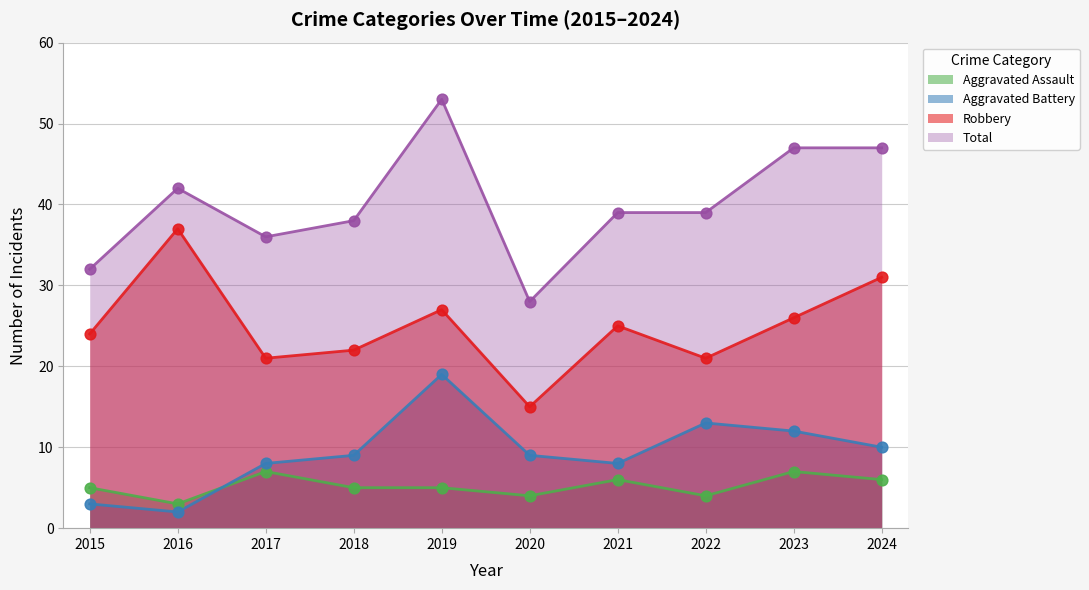

Which series reaches the maximum Y coordinate?

Total